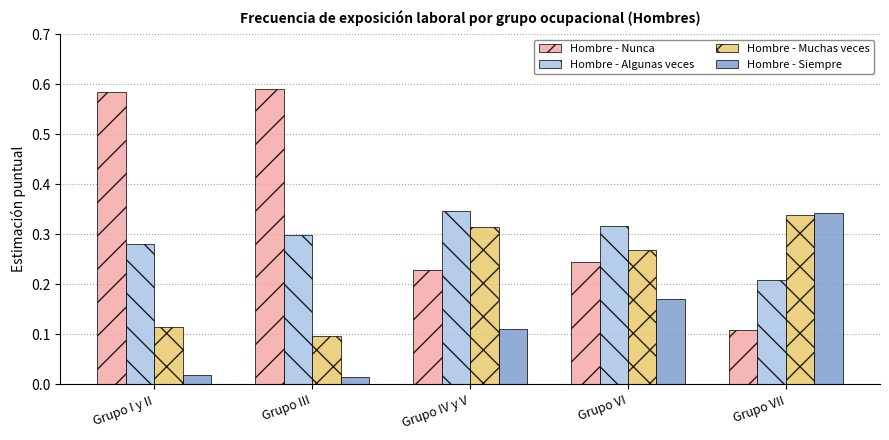

List the labels in order of Hombre - Algunas veces value, smallest first.

Grupo VII, Grupo I y II, Grupo III, Grupo VI, Grupo IV y V